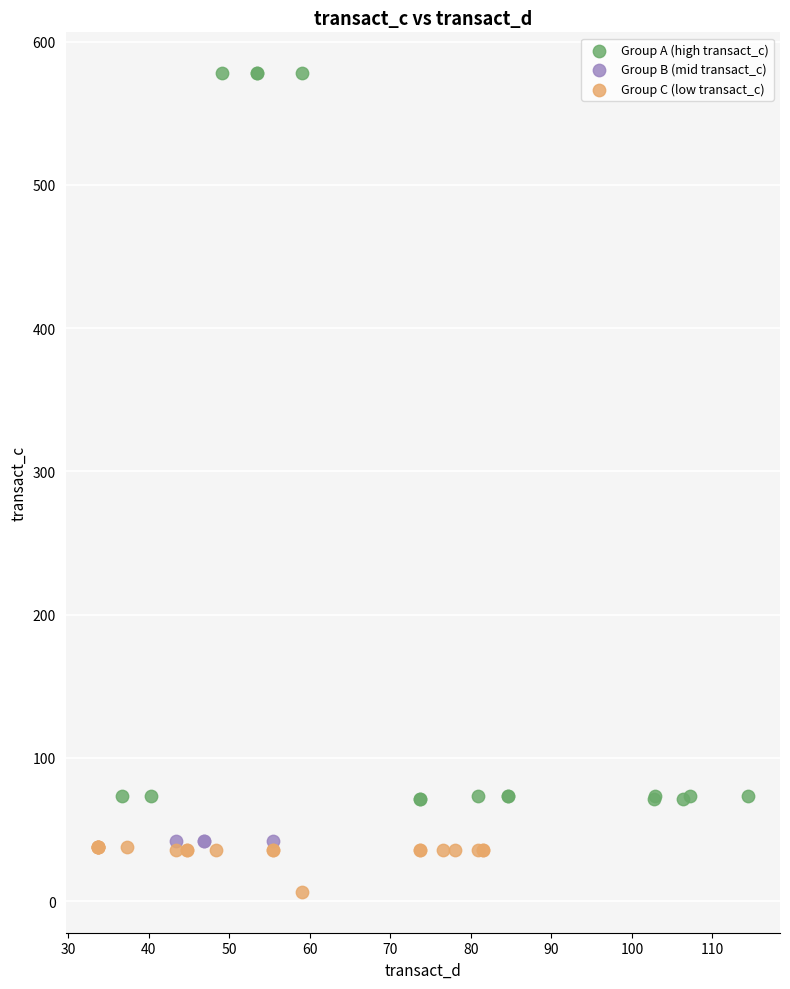

Which series contains the lowest Y value?

Group C (low transact_c)